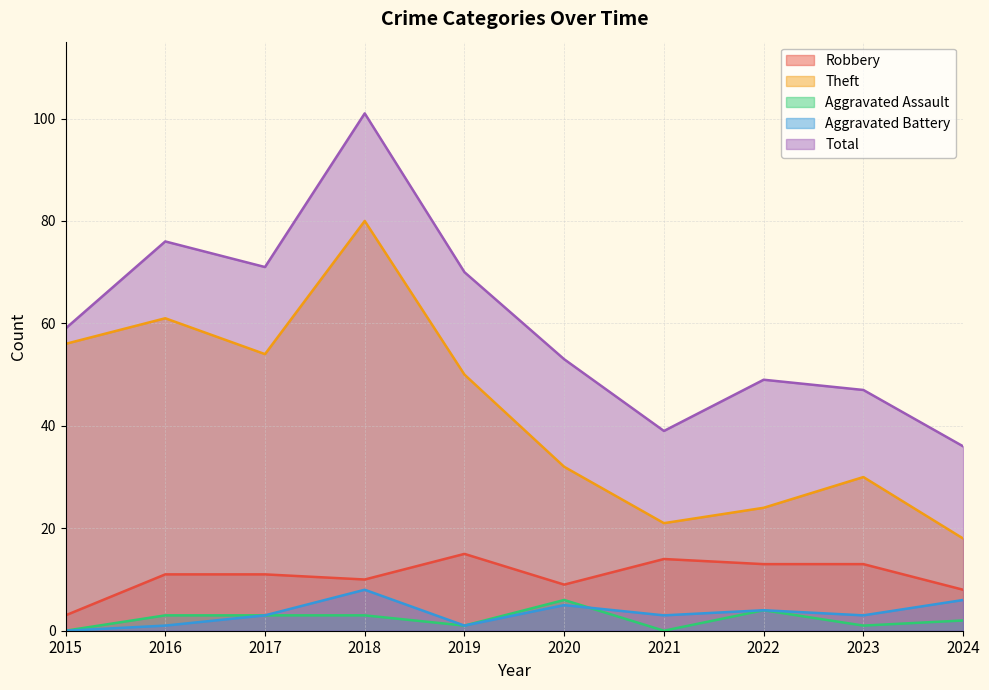

Is it true that Aggravated Battery equals 1 at 2016?

True